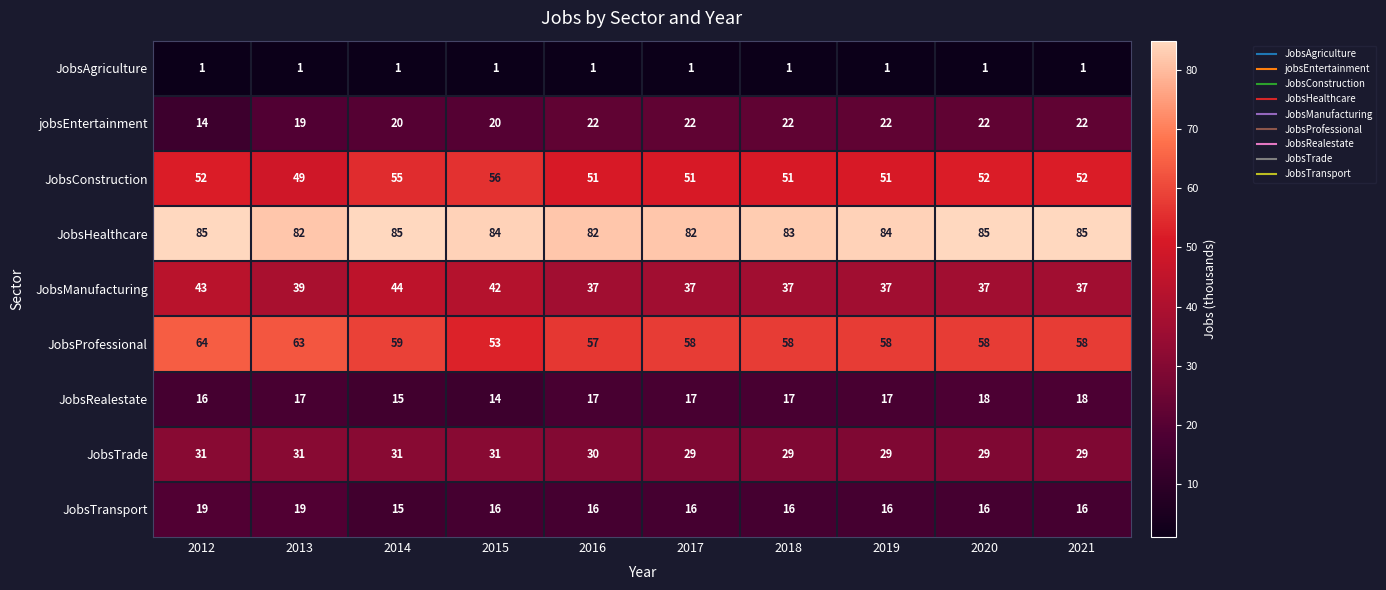

What is the difference between the second highest and second lowest values in the JobsTransport series?

3